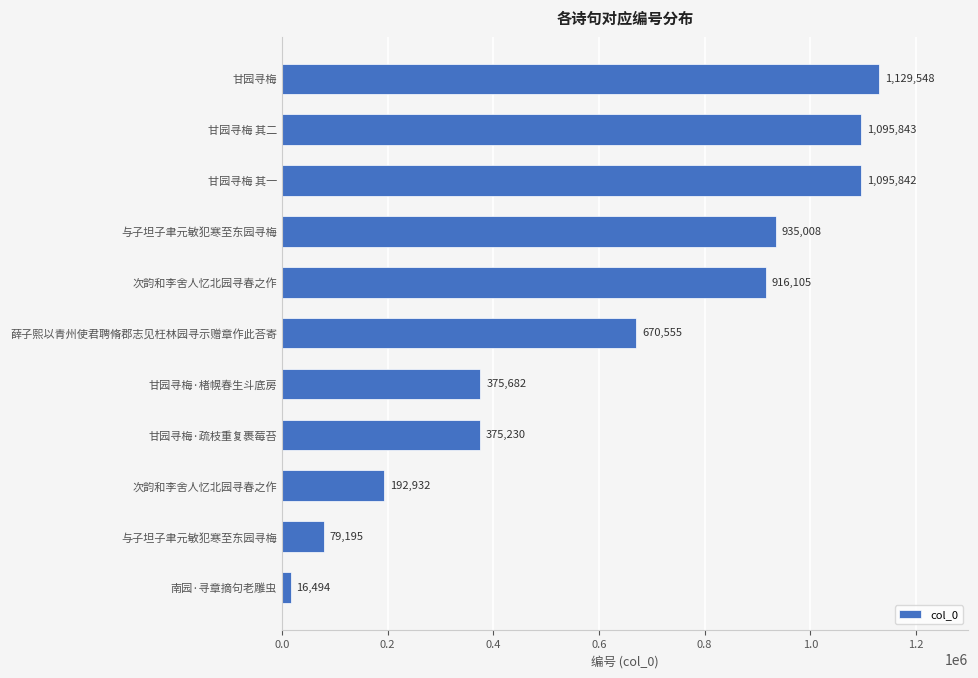

How many data points are less than 670555?

5